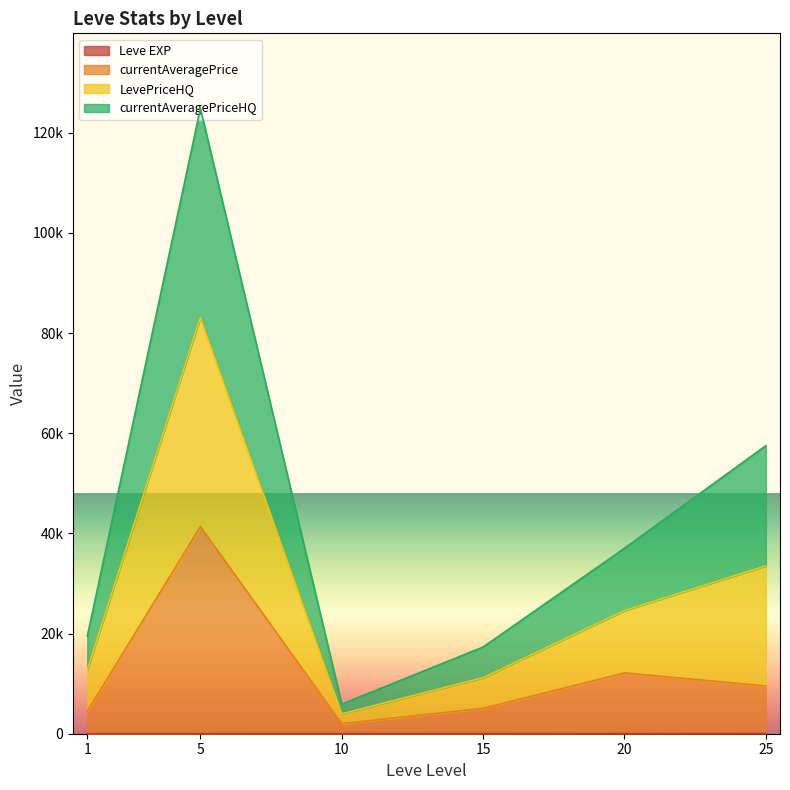

At how many categories does at least one series exceed 122376?

1